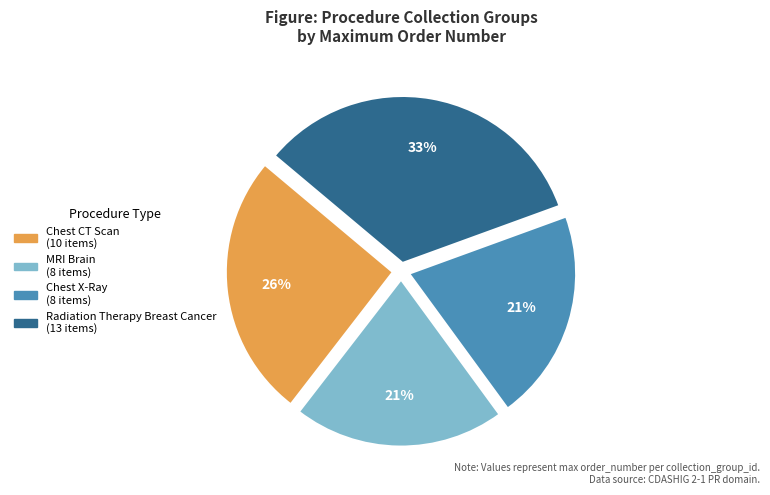

What is the ratio of the value at Chest X-Ray to the value at Chest CT Scan?

0.8